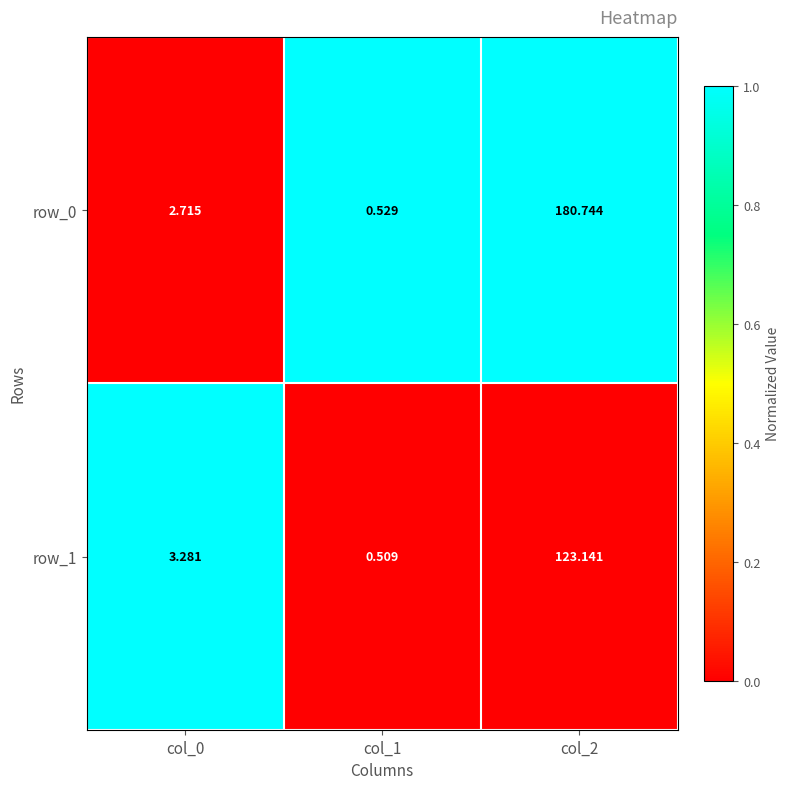

List the series in order of their overall mean, highest first.

row_0, row_1